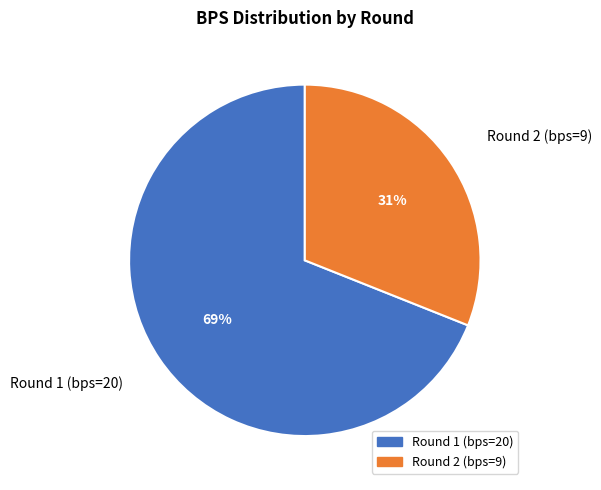

How many slices are in this pie chart?

2